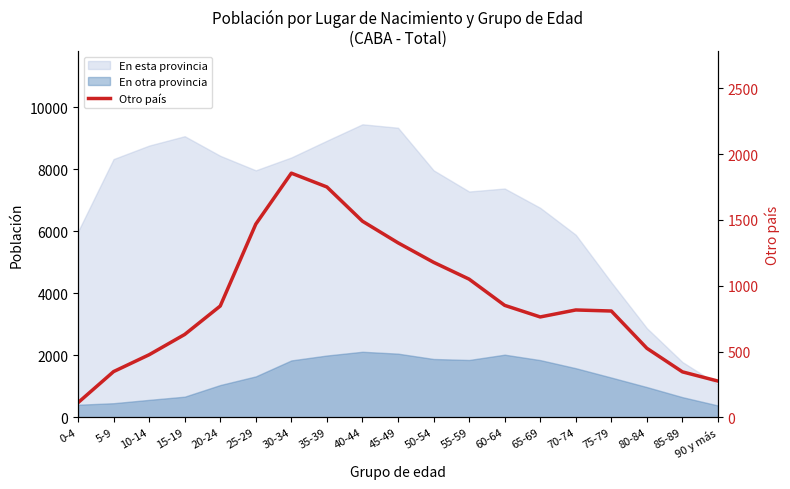

Reading left to right, list all the values displayed in this chart.

112	348	476	630	846	1468	1855	1750	1490	1326	1178	1050	851	763	816	808	525	346	276